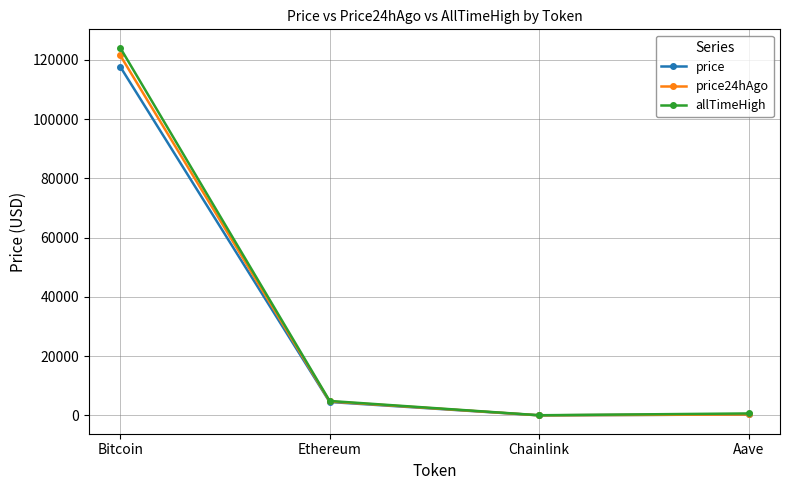

How many lines are shown in the chart?

3